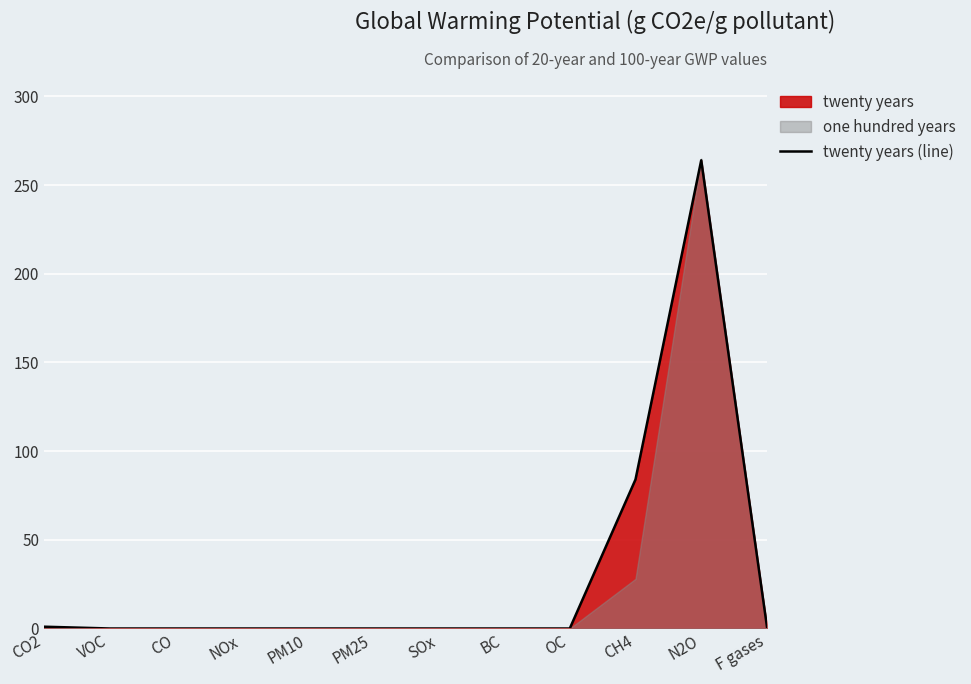

What is the sum of all values?

350